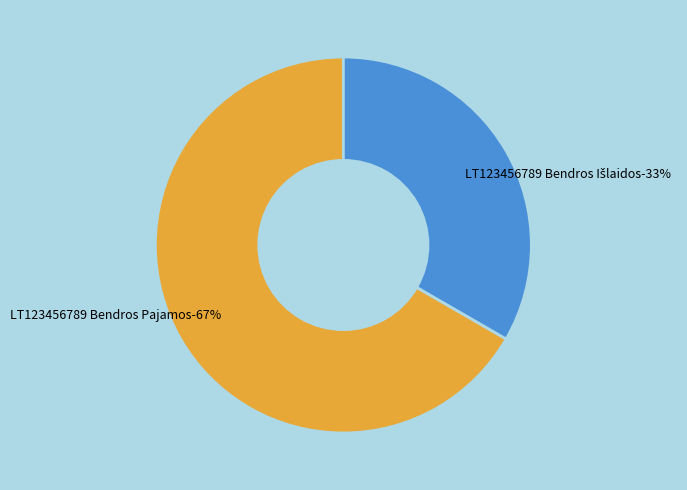

Which category accounts for the majority?

LT123456789 Bendros Pajamos